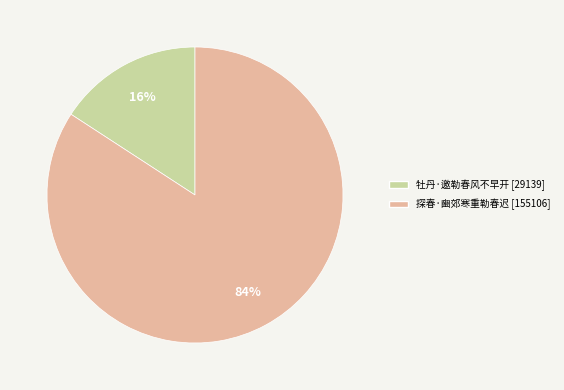

Is the sum of 探春·豳郊寒重勒春迟 and 牡丹·邀勒春风不早开 greater than half?

Yes